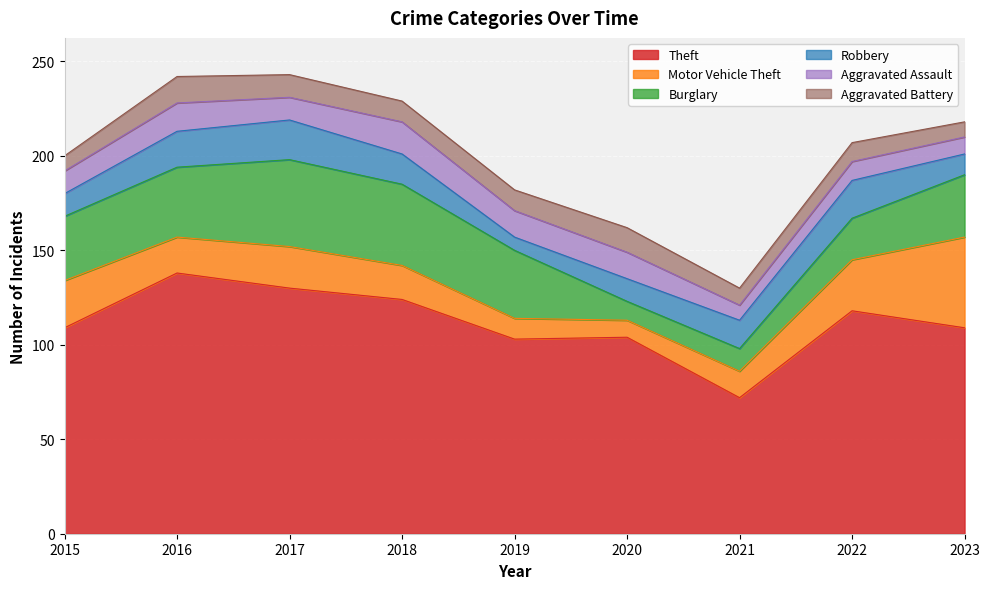

In Robbery, how many points are higher than both neighbors (excluding endpoints)?

2